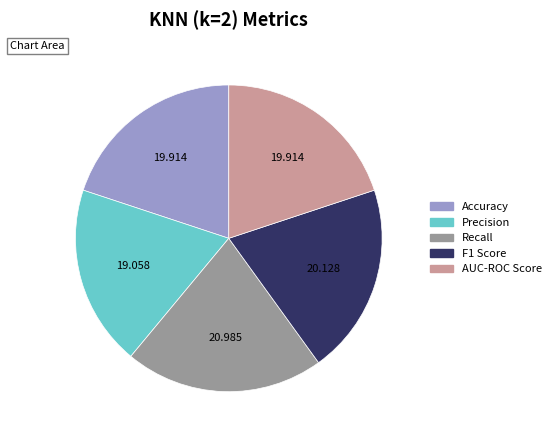

Is the sum of Accuracy and F1 Score greater than half?

No